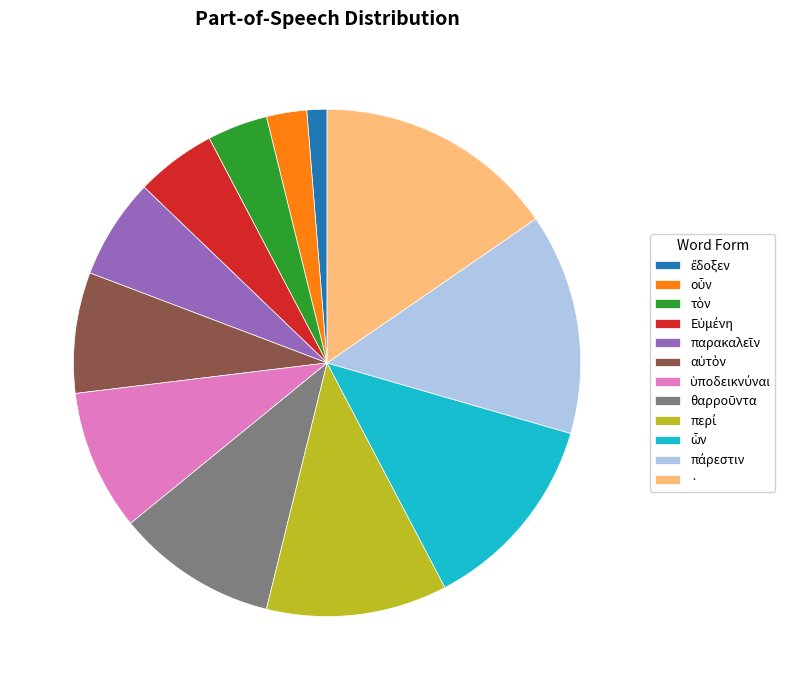

Which category has the biggest portion of the pie?

·